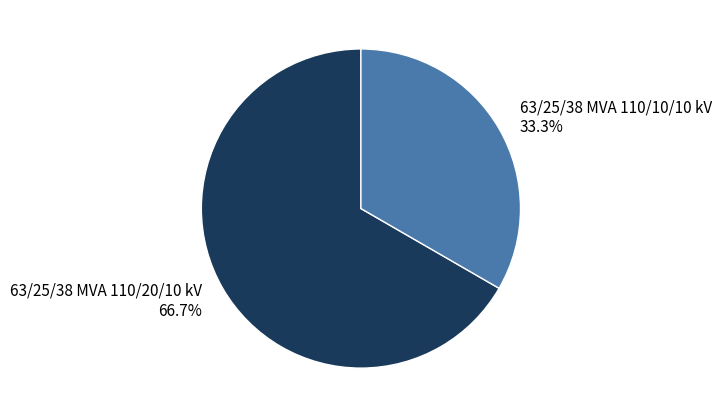

To the nearest percent, what is the difference between the largest and smallest slice percentages?

33%